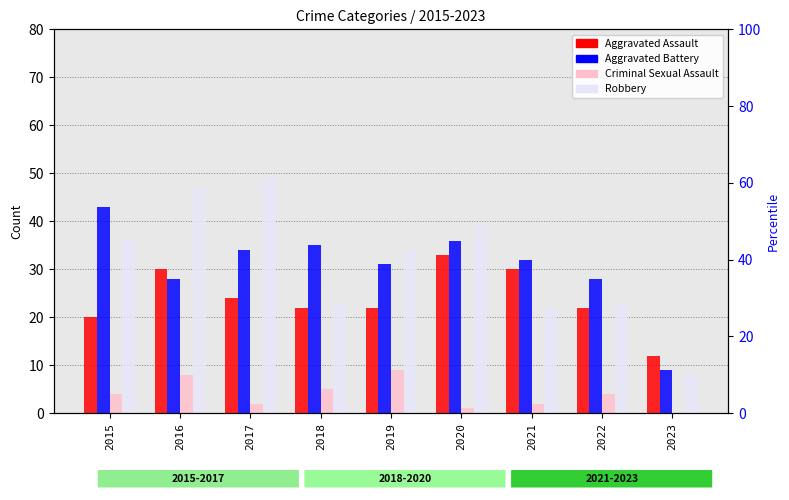

The Aggravated Battery series shows 18 at 2016. True or false?

False